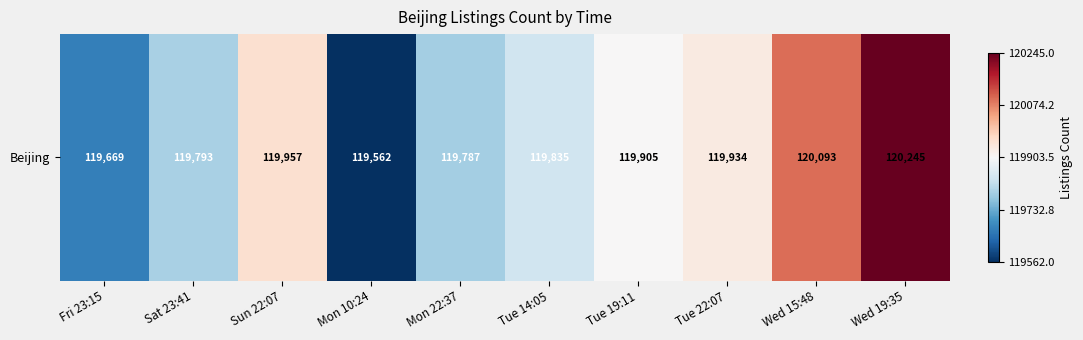

Reading right to left, list all the values displayed in this chart.

120245	120093	119934	119905	119835	119787	119562	119957	119793	119669